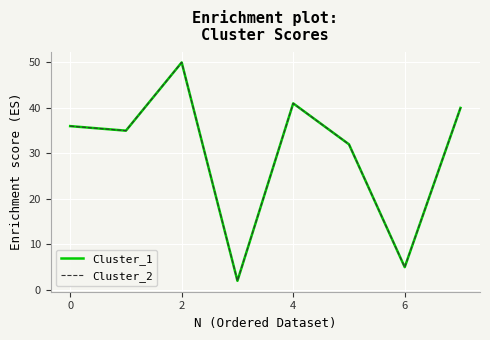

Which series has the largest range (max minus min)?

Cluster_1